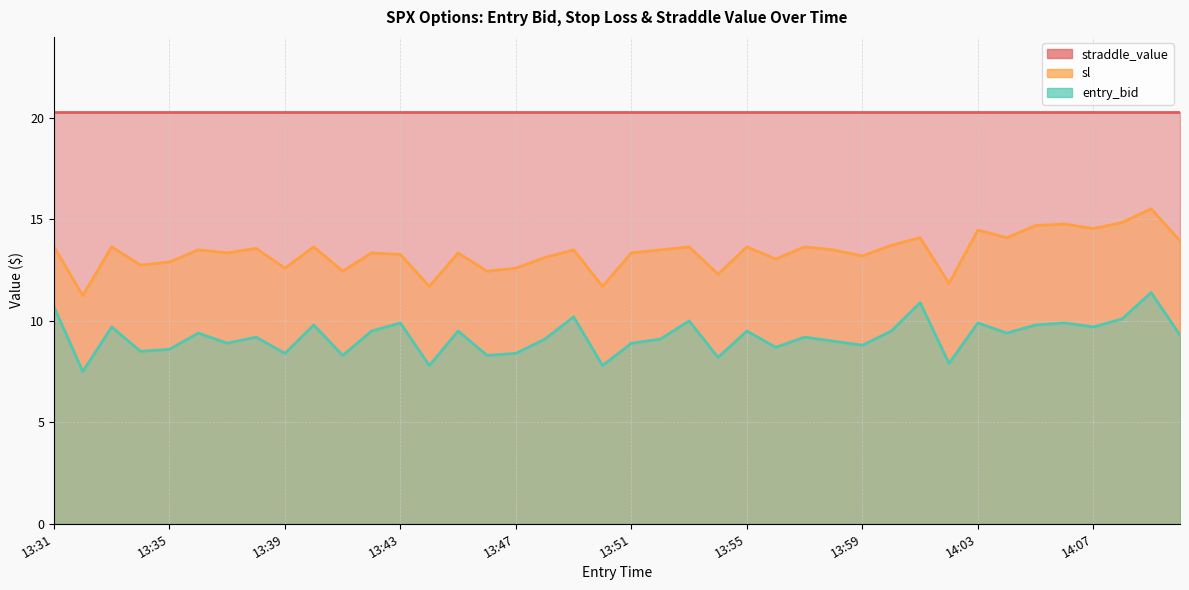

True or false: entry_bid and sl cross at least once.

False